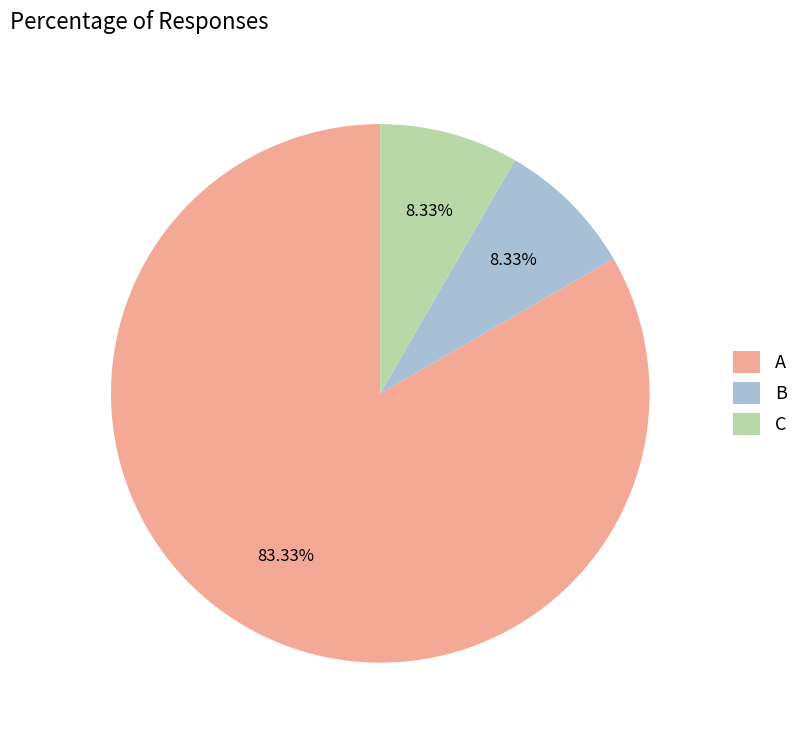

How many slices are in this pie chart?

3